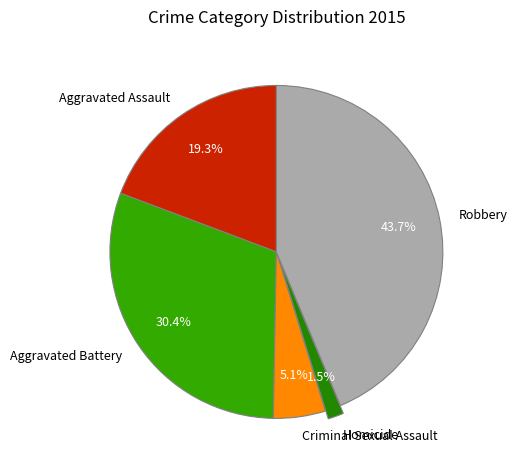

What is the ratio of the value at Criminal Sexual Assault to the value at Robbery?

0.1